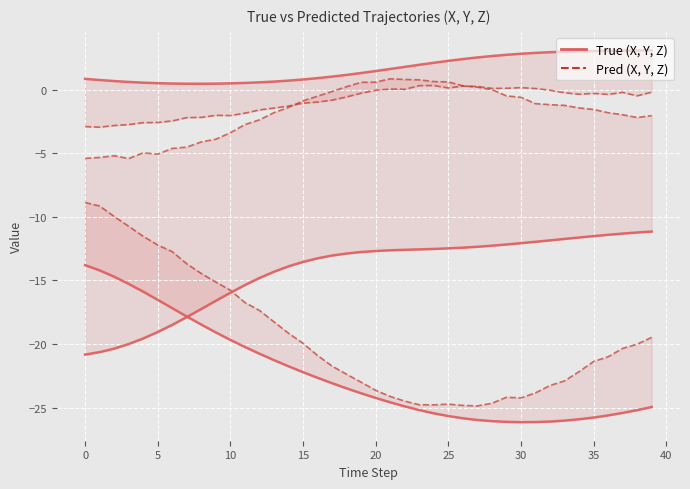

Is it true that X_Pred equals -28.6 at 15?

False